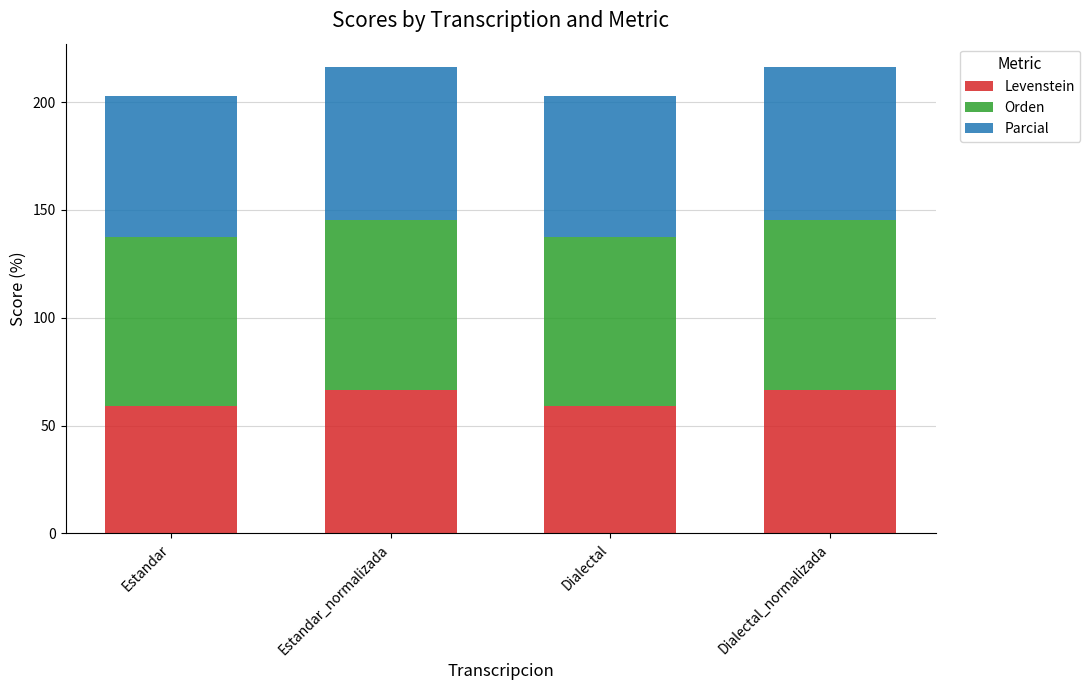

How many bars are there in total?

4